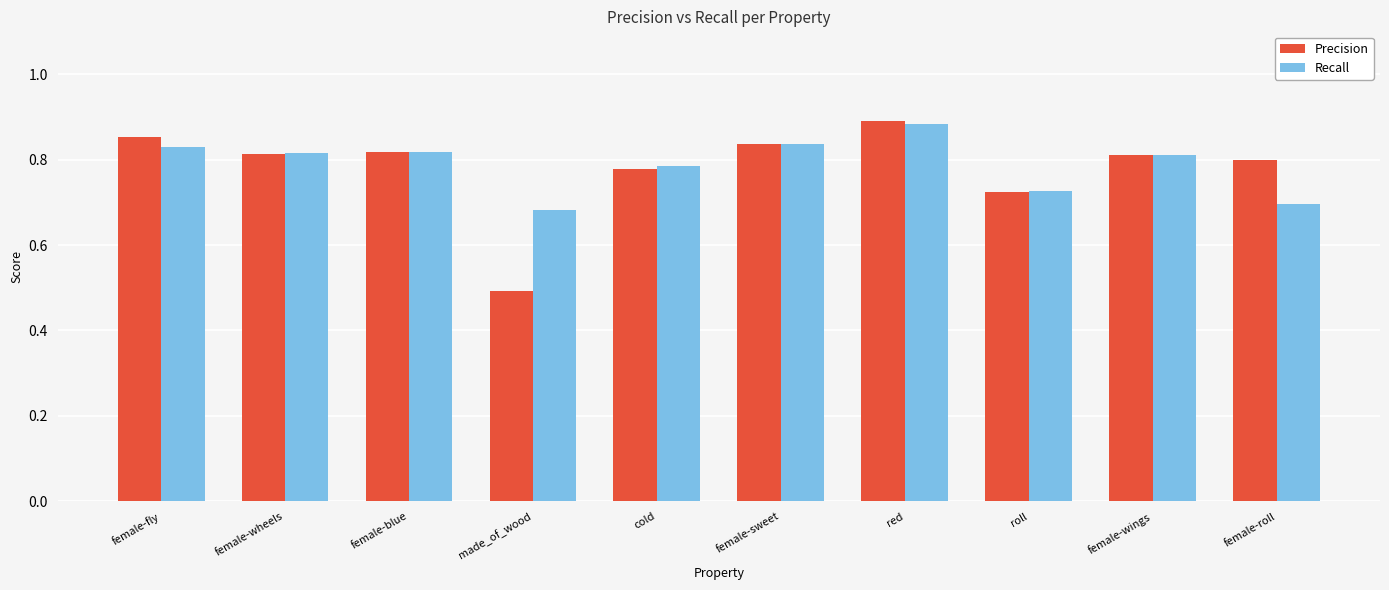

Is it true that Recall equals 0.7 at made_of_wood?

True